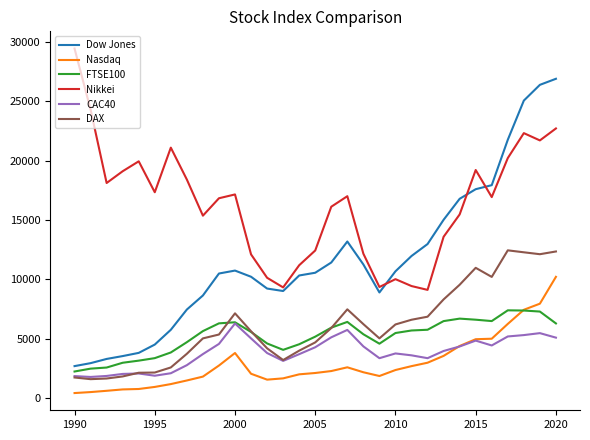

How many interior local valleys does the Nikkei series have?

8